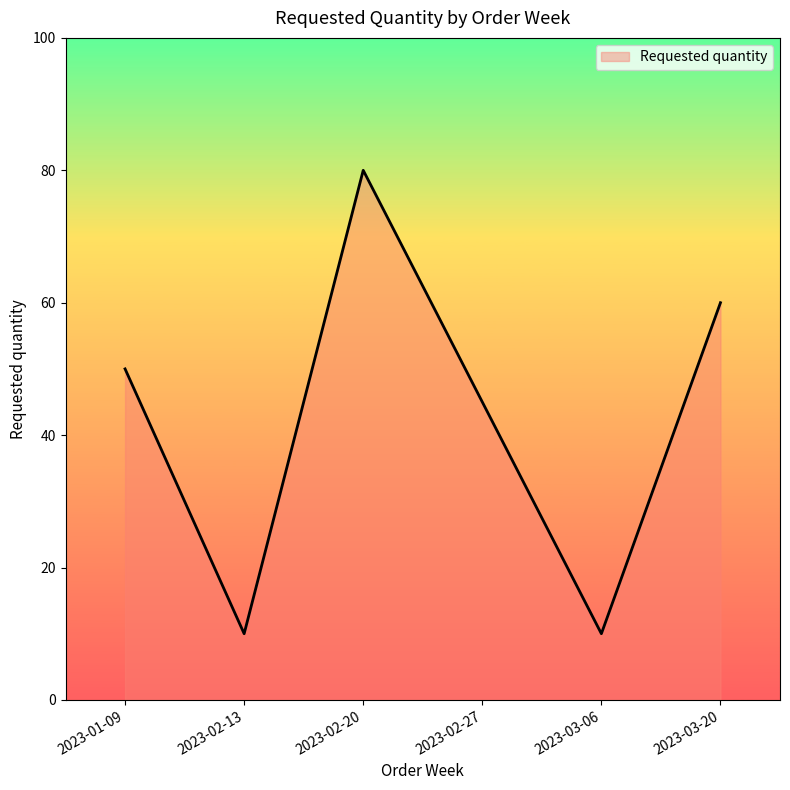

What is the difference between the maximum and minimum values?

70